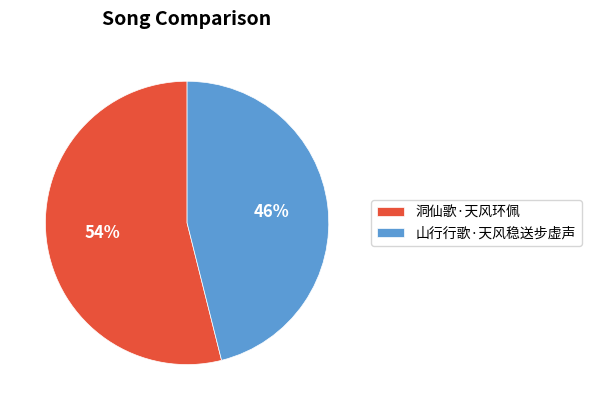

Which slice is the largest?

洞仙歌·天风环佩